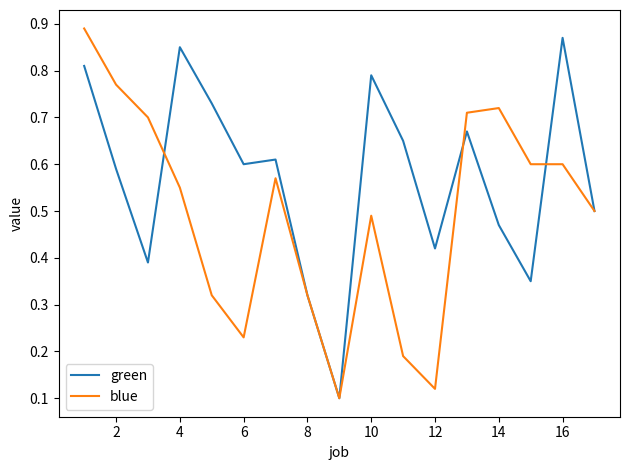

List the series in order of their overall mean, lowest first.

blue, green